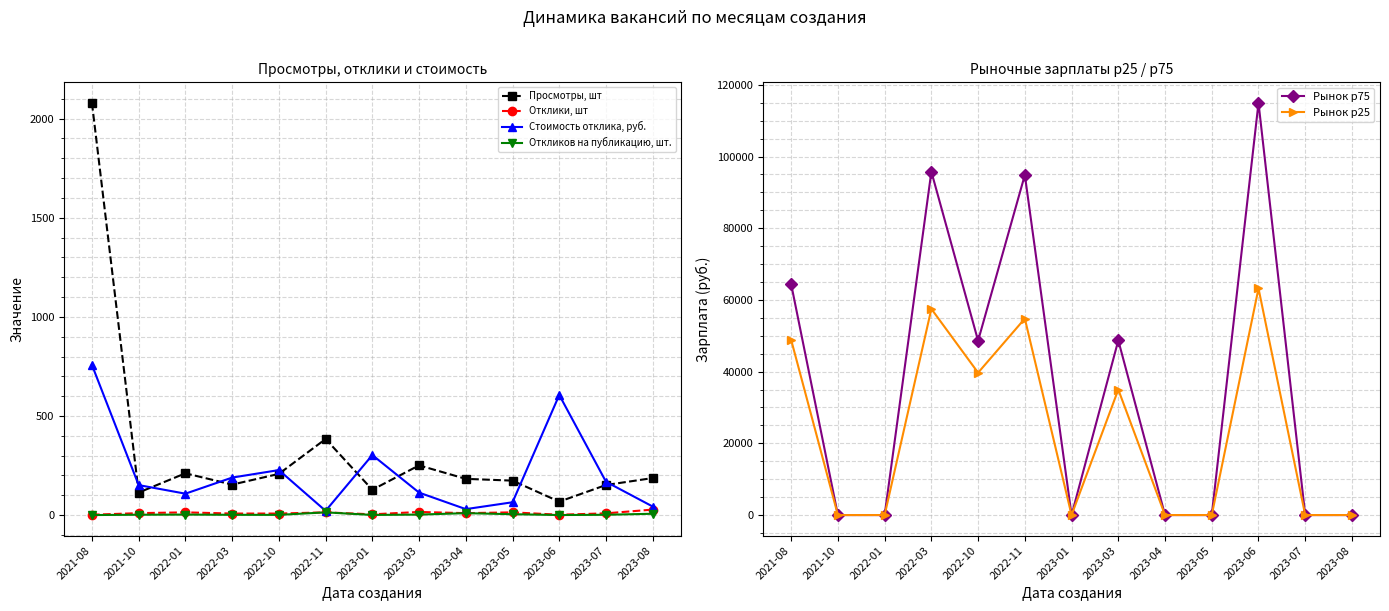

True or false: Просмотры, шт and Отклики, шт intersect in this chart.

False